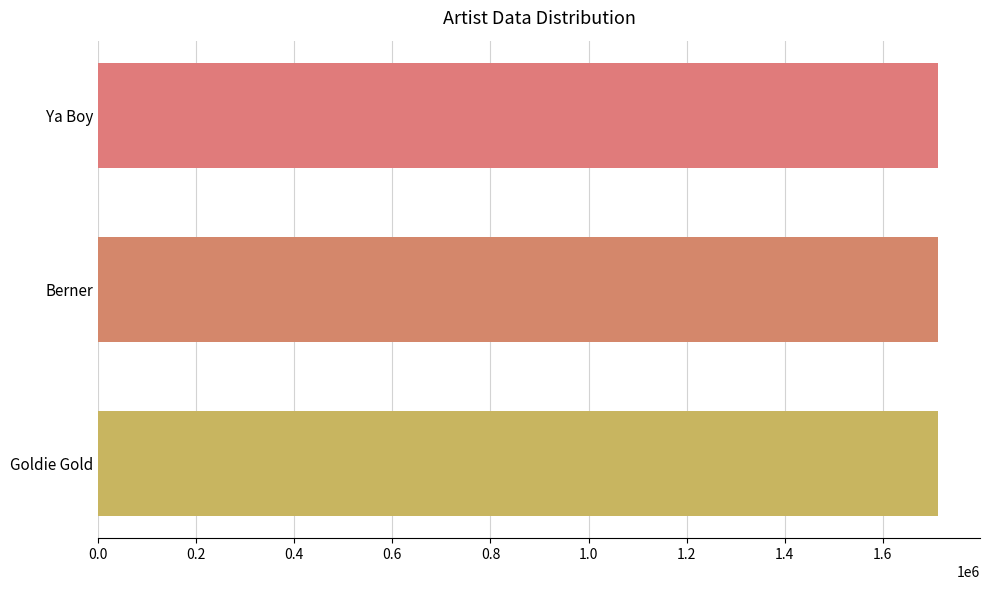

At which category is the sum across all series the highest?

Ya Boy